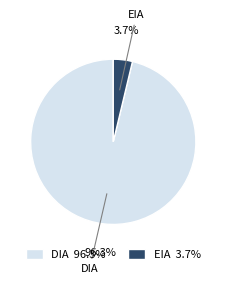

To the nearest percent, what portion does EIA represent?

4%